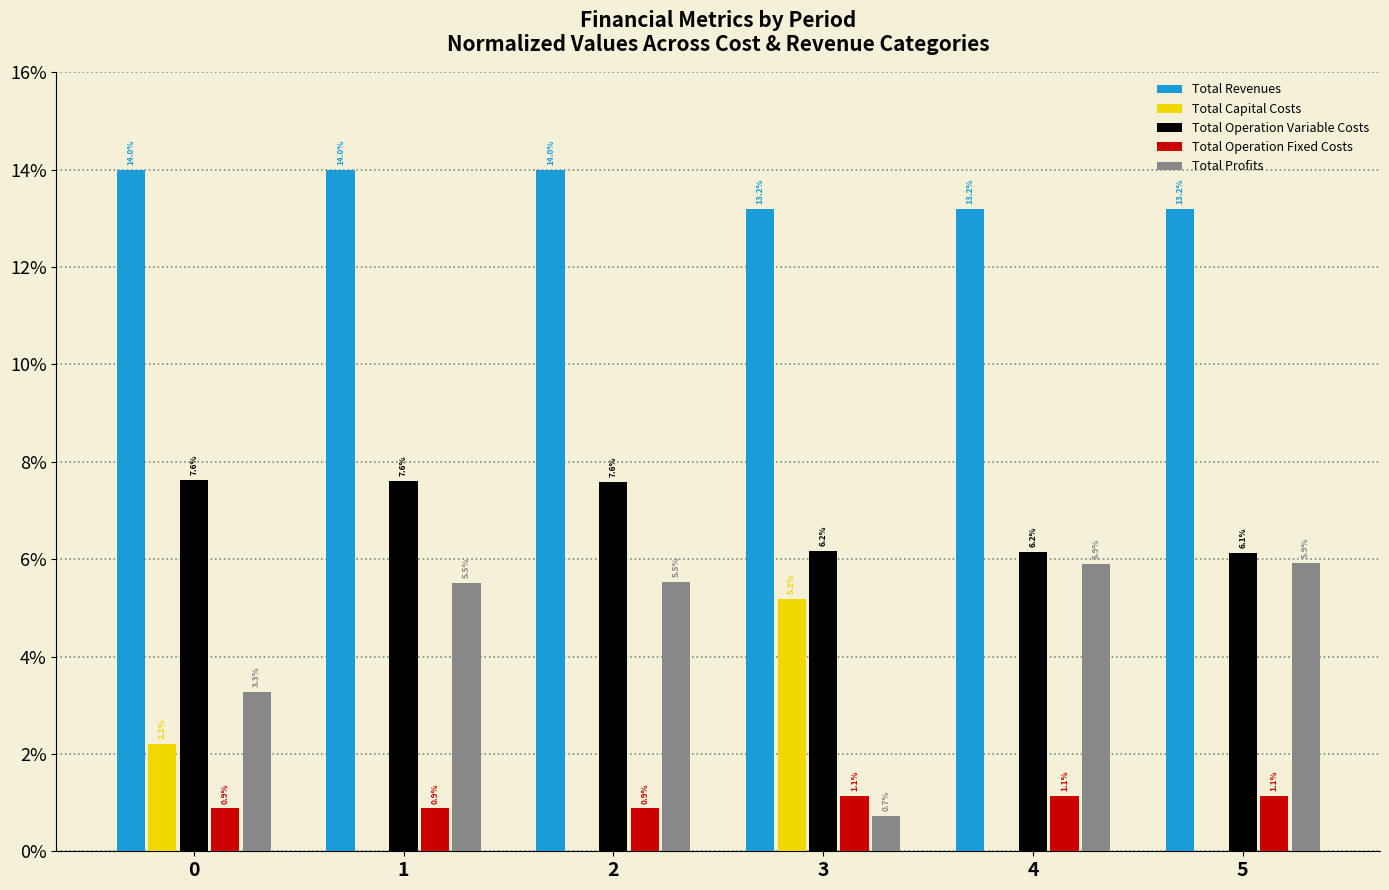

What is the total value across all series at 2?

28.0